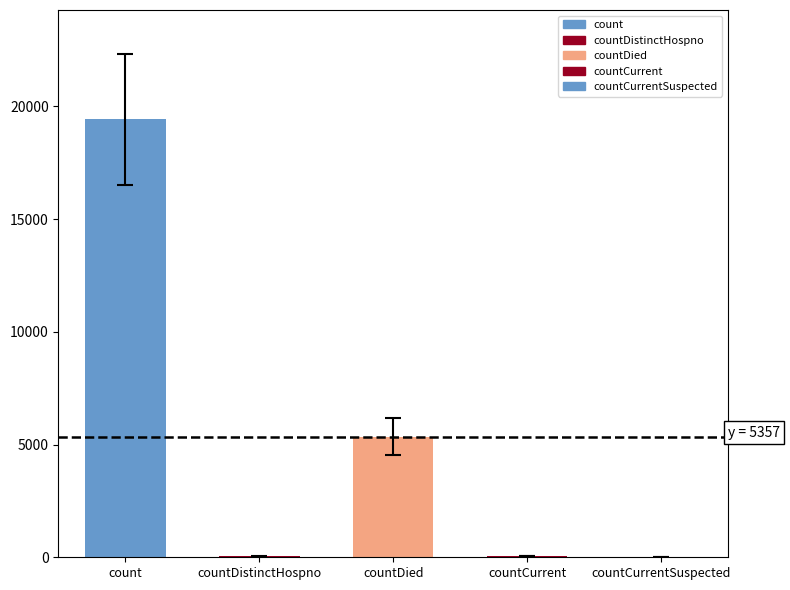

What is the greatest value displayed?

19420